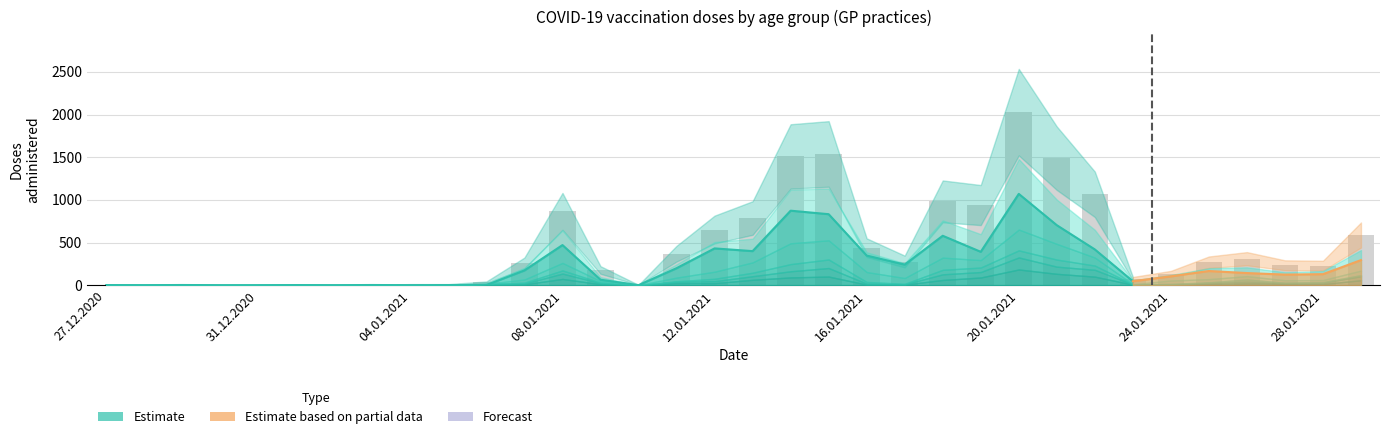

Where is 65-69 nearest to the value 50?

22.01.2021